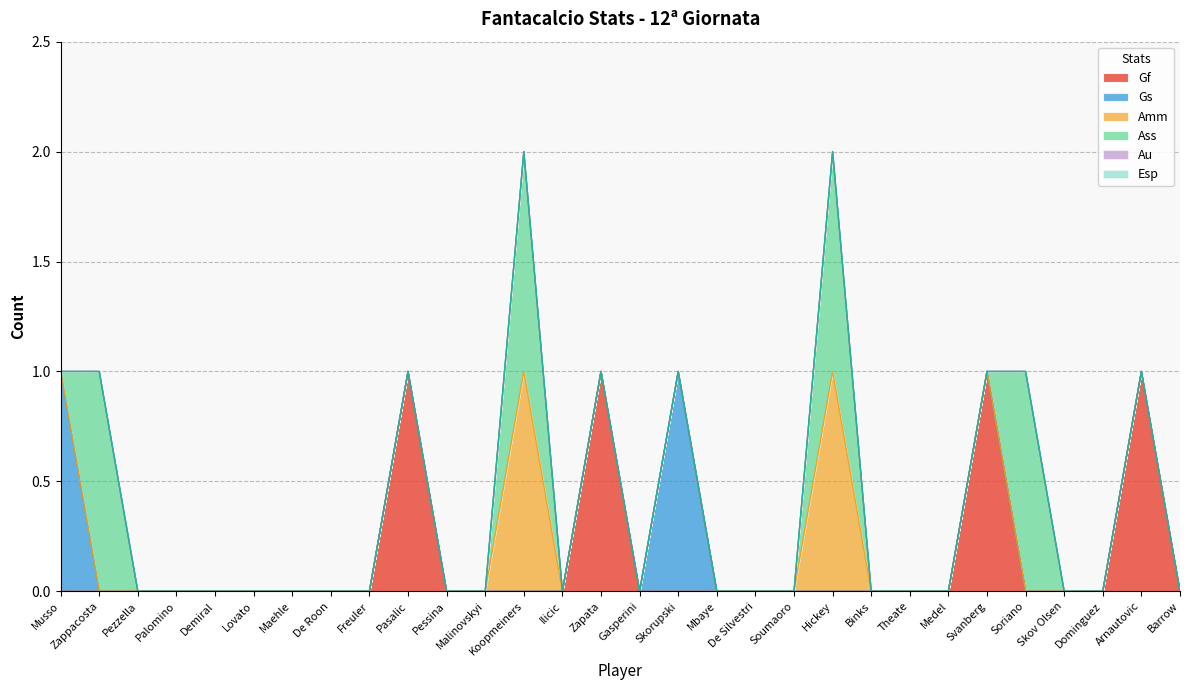

List the labels in order of Amm value, largest first.

Koopmeiners, Hickey, Musso, Zappacosta, Pezzella, Palomino, Demiral, Lovato, Maehle, De Roon, Freuler, Pasalic, Pessina, Malinovskyi, Ilicic, Zapata, Gasperini, Skorupski, Mbaye, De Silvestri, Soumaoro, Binks, Theate, Medel, Svanberg, Soriano, Skov Olsen, Dominguez, Arnautovic, Barrow